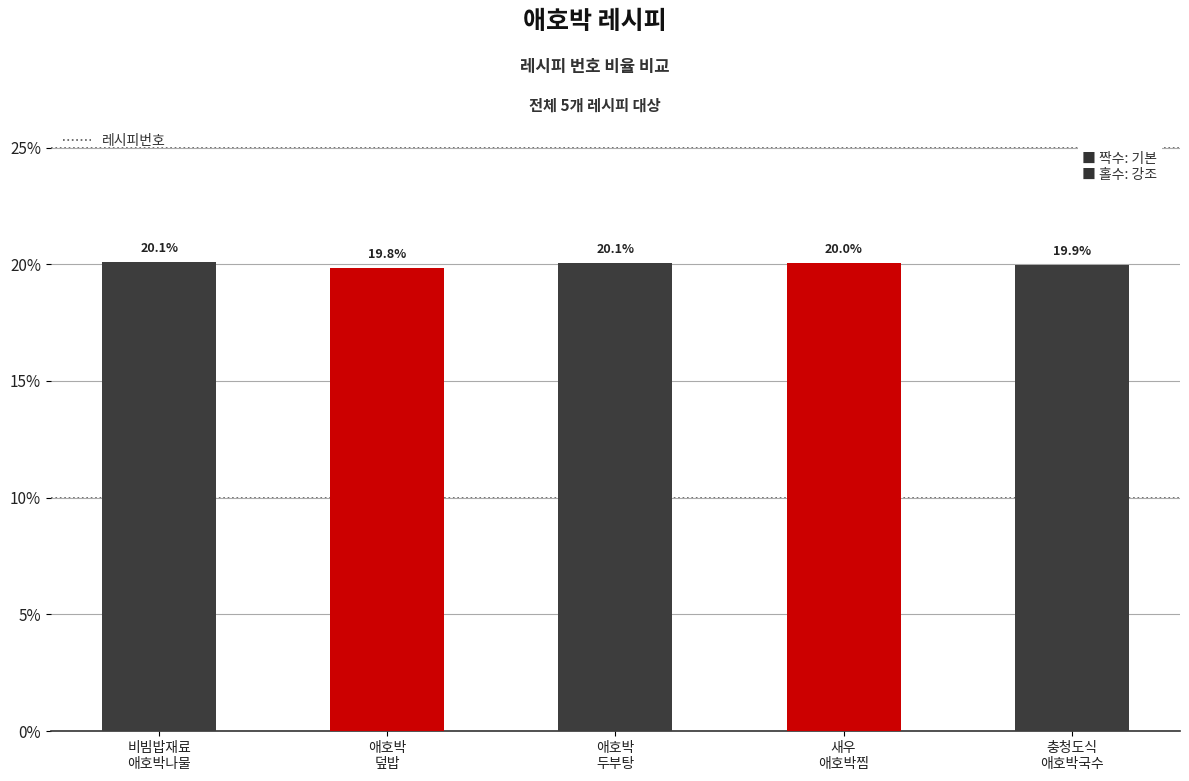

Which has a higher value, 충청도식
애호박국수 or 애호박
두부탕?

애호박
두부탕